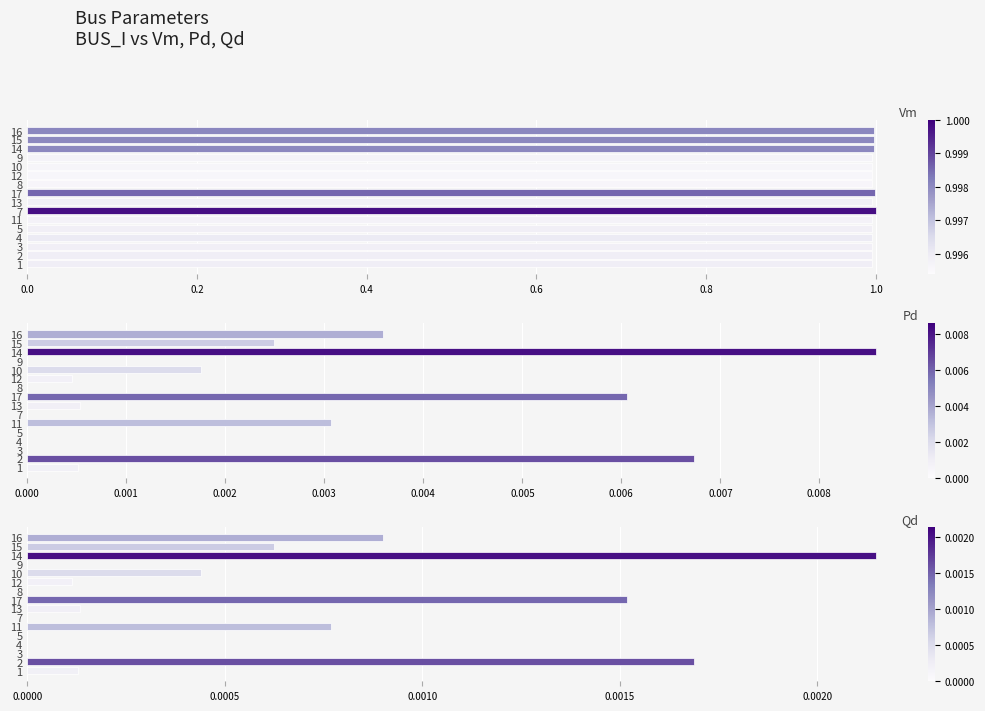

What is the average value of the Vm series?

1.0